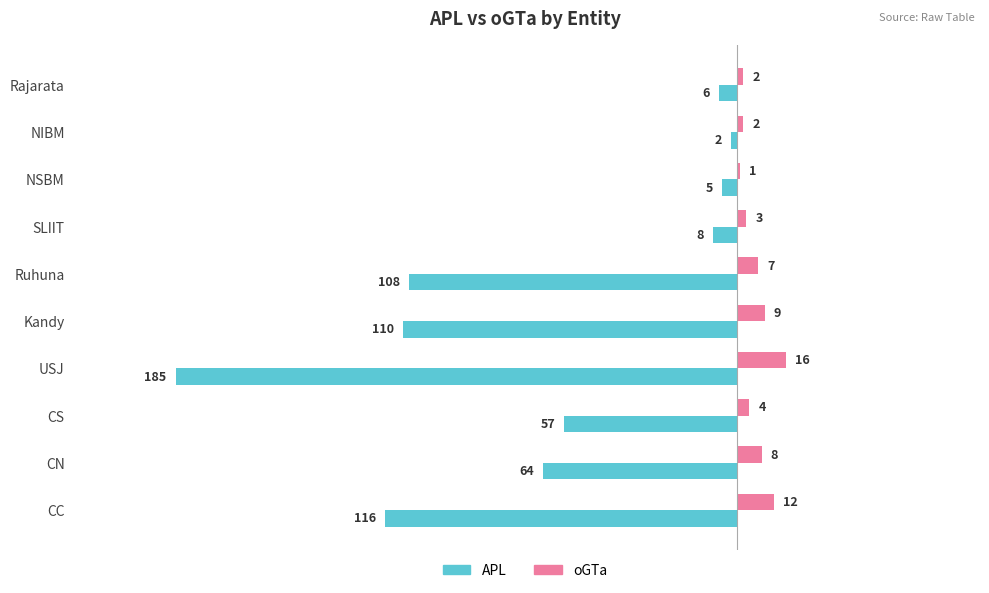

Count the number of categories in the chart.

10